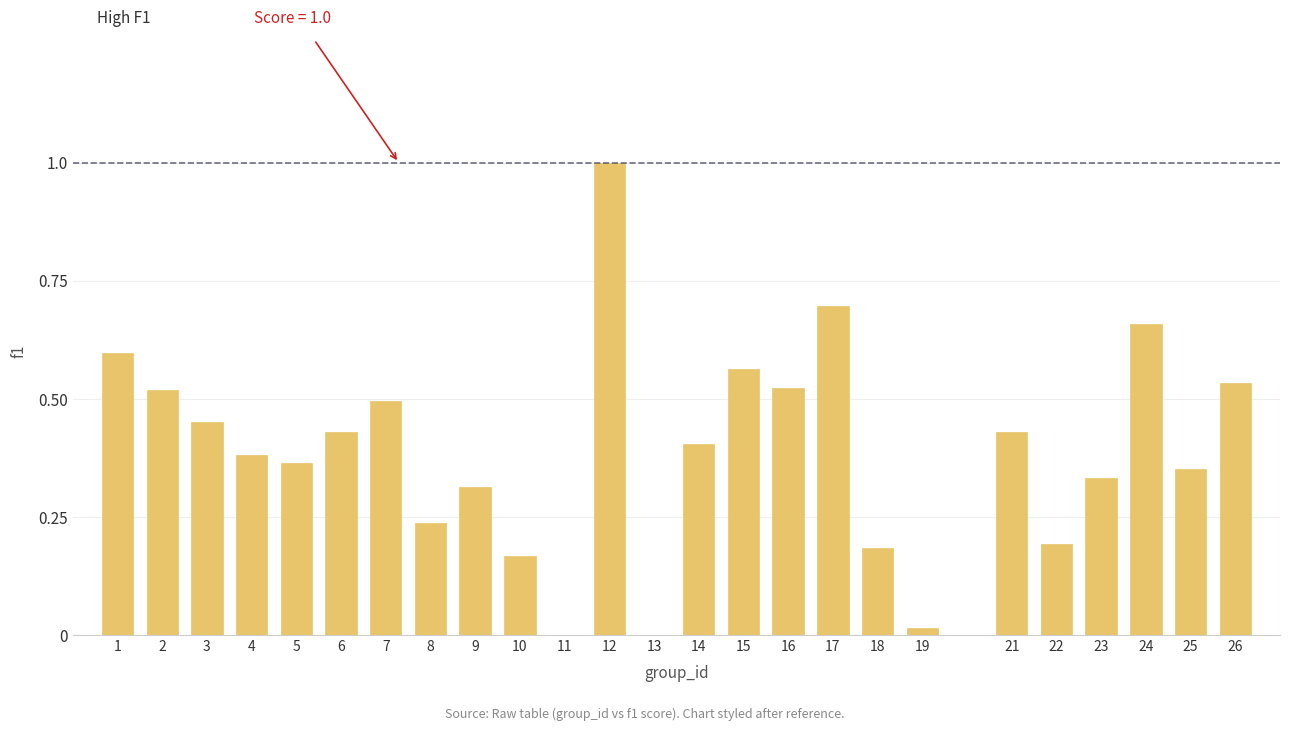

Is it true that the value at 22 is 0.2?

True